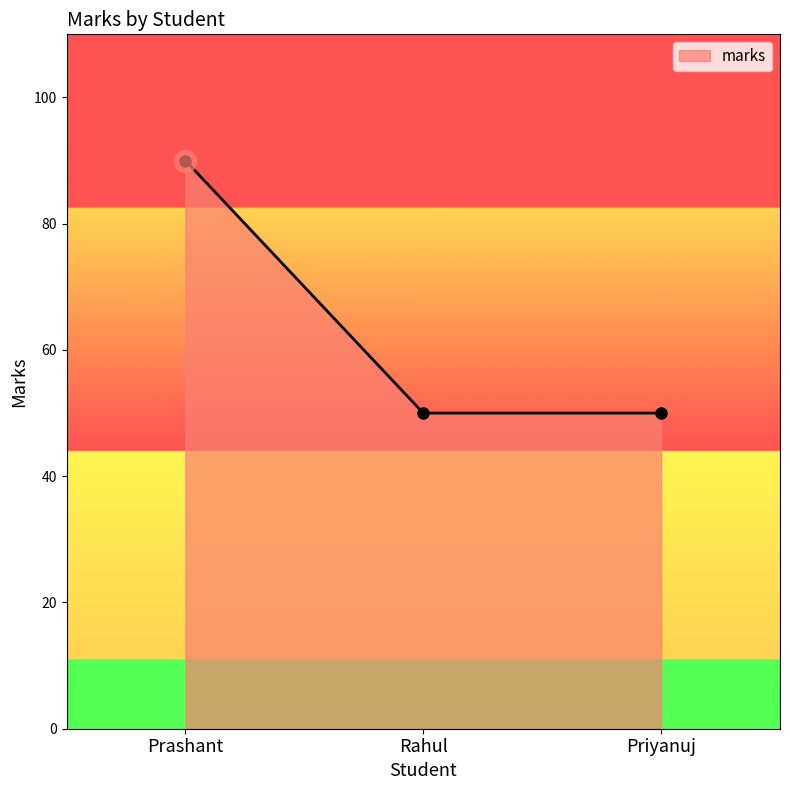

What is the label of the 1st point from the right?

Priyanuj